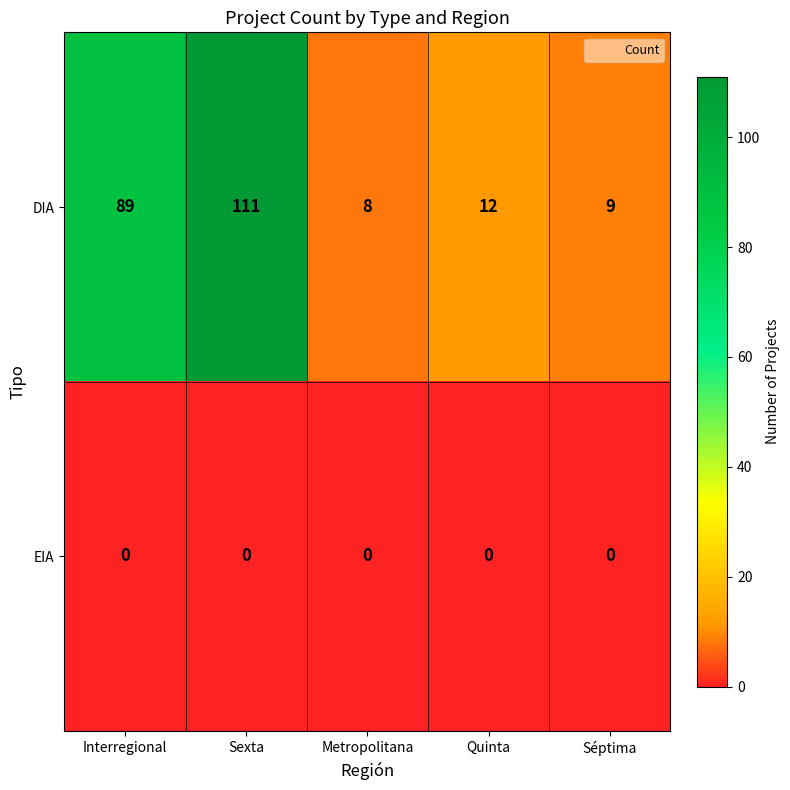

The value of EIA at Metropolitana is 0. True or false?

True